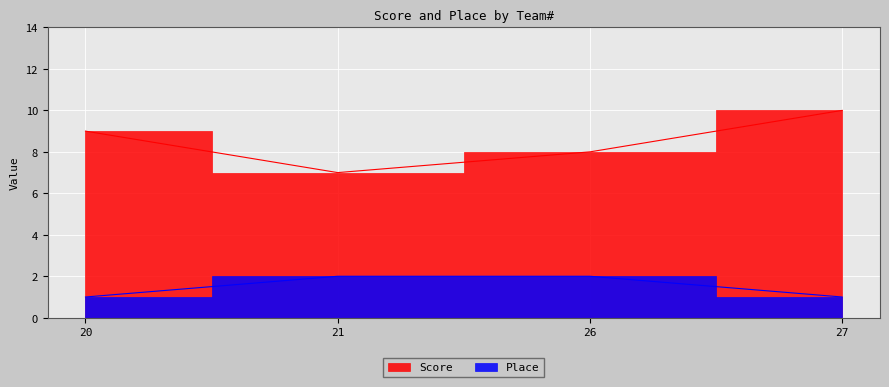

Reading left to right, extract all data points from this chart.

Score: 20=9	21=7	26=8	27=10
Place: 20=1	21=2	26=2	27=1